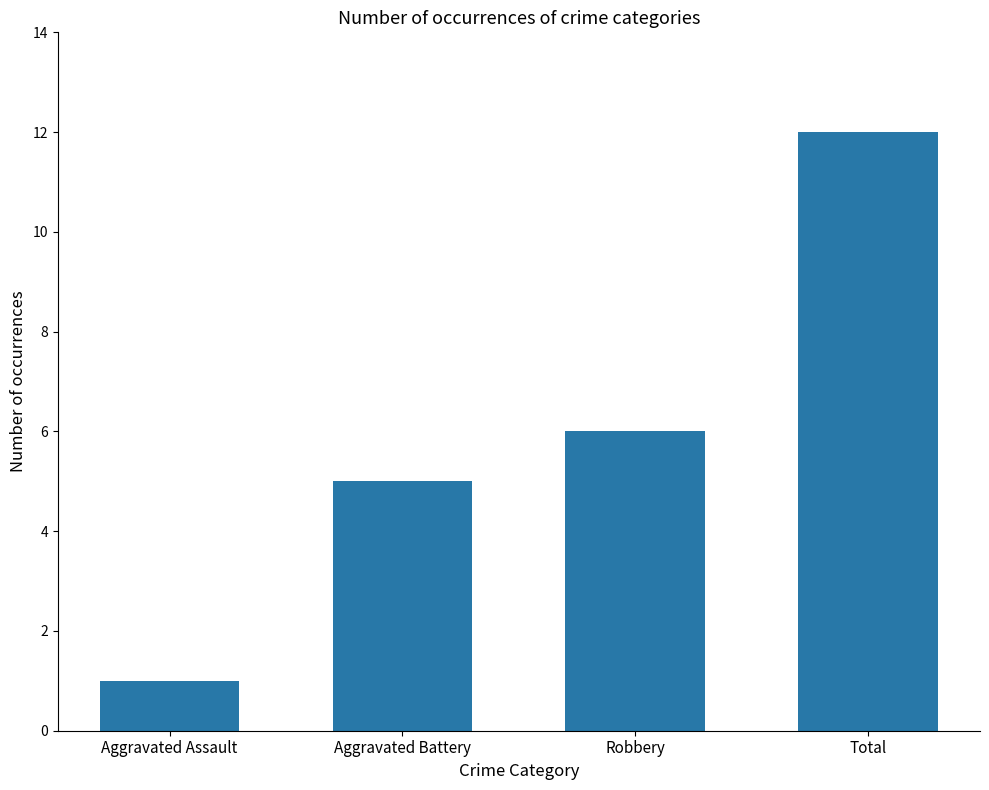

How many values are below 6?

2